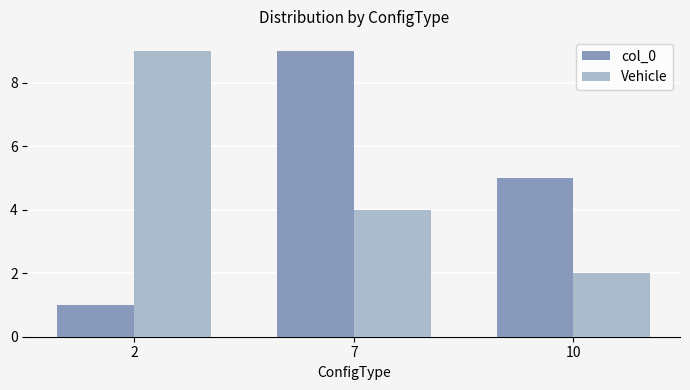

Which series has the widest spread of values?

col_0